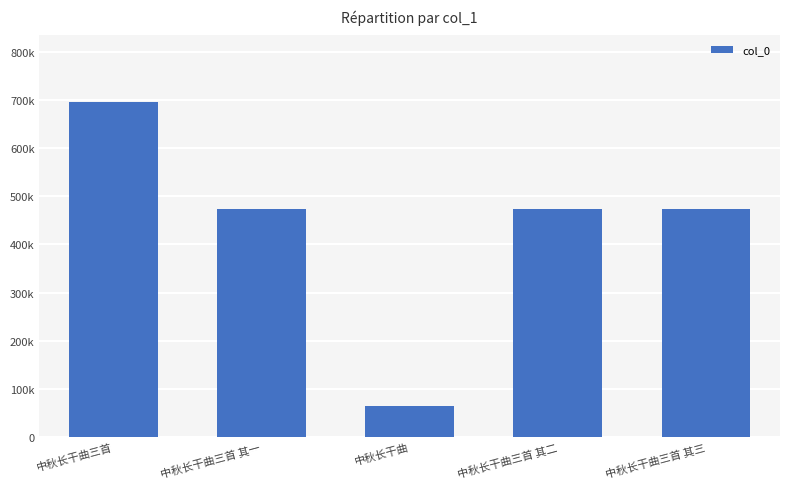

The chart shows a value of 473604 at 中秋长干曲三首 其三. True or false?

True